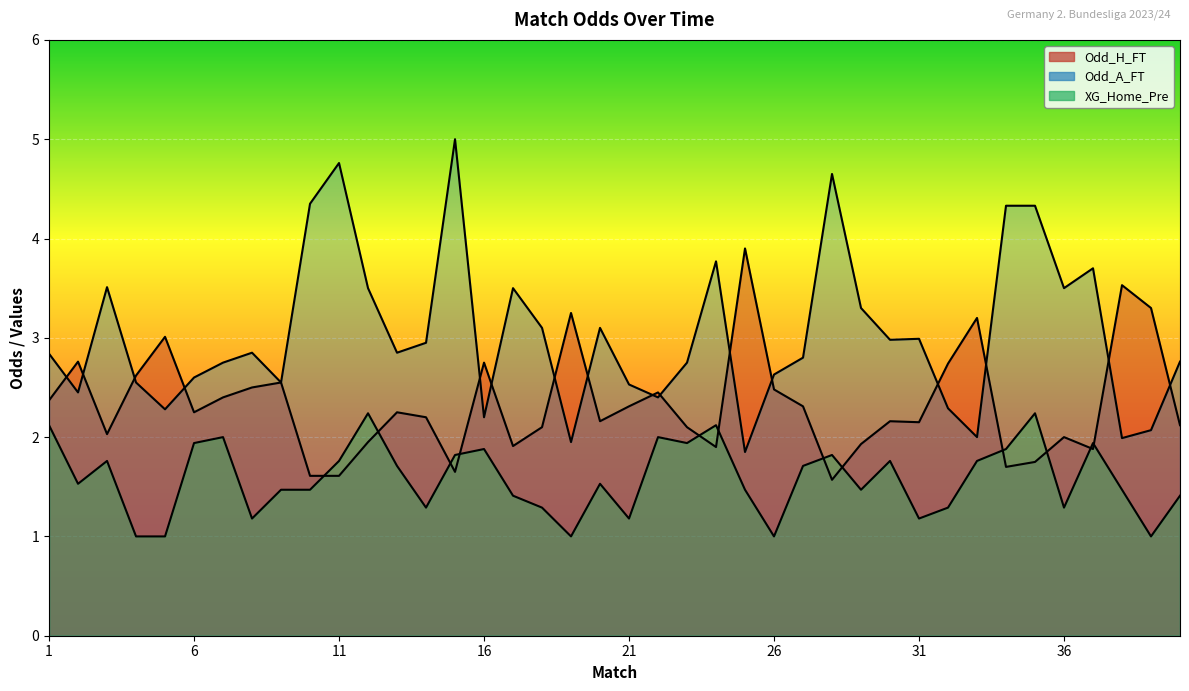

Reading right to left, list all the values displayed in this chart.

Odd_H_FT: 2.1	3.3	3.5	1.9	2.0	1.8	1.7	3.2	2.7	2.1	2.2	1.9	1.6	2.3	2.5	3.9	1.9	2.1	2.5	2.3	2.2	3.2	2.1	1.9	2.8	1.6	2.2	2.2	1.9	1.6	1.6	2.5	2.5	2.4	2.2	3.0	2.6	2.0	2.8	2.4
Odd_A_FT: 2.8	2.1	2.0	3.7	3.5	4.3	4.3	2.0	2.3	3.0	3.0	3.3	4.7	2.8	2.6	1.9	3.8	2.8	2.4	2.5	3.1	1.9	3.1	3.5	2.2	5.0	3.0	2.9	3.5	4.8	4.3	2.5	2.9	2.8	2.6	2.3	2.5	3.5	2.5	2.8
XG_Home_Pre: 1.4	1.0	1.5	1.9	1.3	2.2	1.9	1.8	1.3	1.2	1.8	1.5	1.8	1.7	1.0	1.5	2.1	1.9	2.0	1.2	1.5	1.0	1.3	1.4	1.9	1.8	1.3	1.7	2.2	1.8	1.5	1.5	1.2	2.0	1.9	1.0	1.0	1.8	1.5	2.1